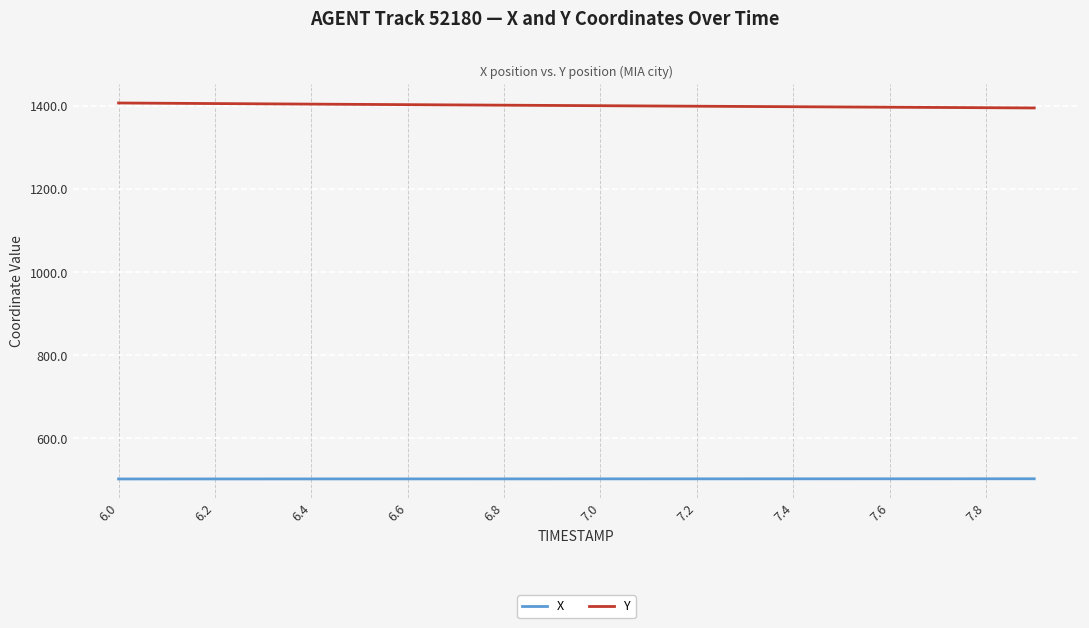

At how many categories does at least one series exceed 1115?

20